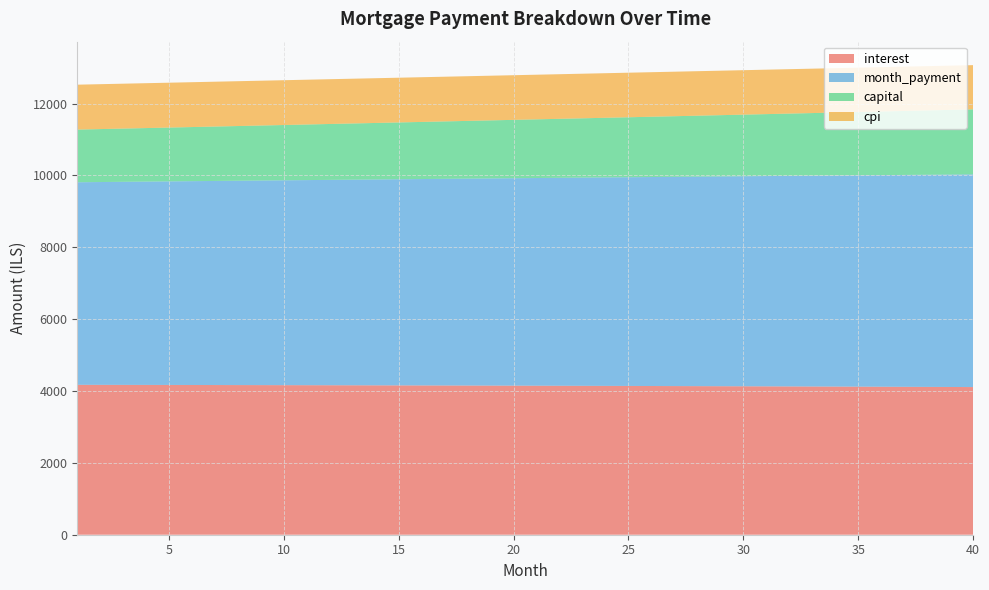

Reading left to right, what are all the values shown in this chart?

interest: 4171.9	4171.0	4170.0	4169.1	4168.1	4167.0	4166.0	4164.9	4163.7	4162.5	4161.3	4160.1	4158.8	4157.4	4156.1	4154.7	4153.2	4151.8	4150.3	4148.7	4147.1	4145.5	4143.8	4142.1	4140.4	4138.6	4136.8	4134.9	4133.0	4131.0	4129.0	4127.0	4124.9	4122.8	4120.7	4118.5	4116.2	4114.0	4111.6	4109.3
month_payment: 5637.4	5644.5	5651.5	5658.6	5665.7	5672.8	5679.8	5686.9	5694.0	5701.2	5708.3	5715.4	5722.6	5729.7	5736.9	5744.1	5751.2	5758.4	5765.6	5772.8	5780.0	5787.3	5794.5	5801.8	5809.0	5816.3	5823.5	5830.8	5838.1	5845.4	5852.7	5860.0	5867.3	5874.7	5882.0	5889.4	5896.7	5904.1	5911.5	5918.9
capital: 1465.6	1473.5	1481.5	1489.5	1497.6	1505.7	1513.9	1522.1	1530.3	1538.6	1547.0	1555.4	1563.8	1572.3	1580.8	1589.4	1598.0	1606.7	1615.4	1624.1	1632.9	1641.8	1650.7	1659.6	1668.6	1677.7	1686.8	1695.9	1705.1	1714.4	1723.7	1733.0	1742.4	1751.8	1761.3	1770.9	1780.5	1790.2	1799.9	1809.6
cpi: 1249.7	1249.5	1249.2	1248.9	1248.5	1248.2	1247.9	1247.6	1247.2	1246.8	1246.5	1246.1	1245.7	1245.3	1244.8	1244.4	1244.0	1243.5	1243.1	1242.6	1242.1	1241.6	1241.1	1240.6	1240.0	1239.5	1238.9	1238.3	1237.8	1237.2	1236.6	1235.9	1235.3	1234.7	1234.0	1233.3	1232.6	1232.0	1231.2	1230.5